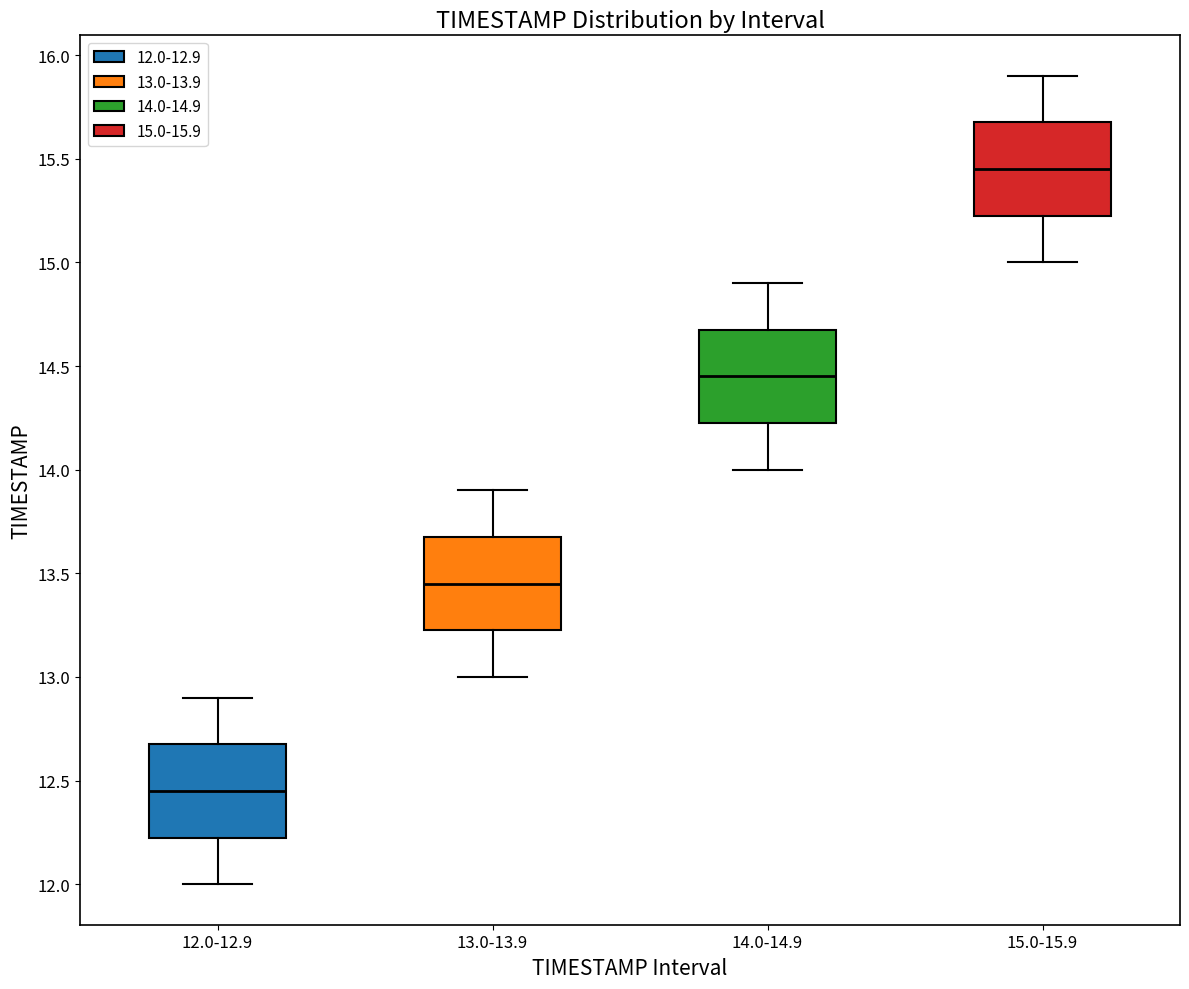

Which box has the highest median line?

15.0-15.9